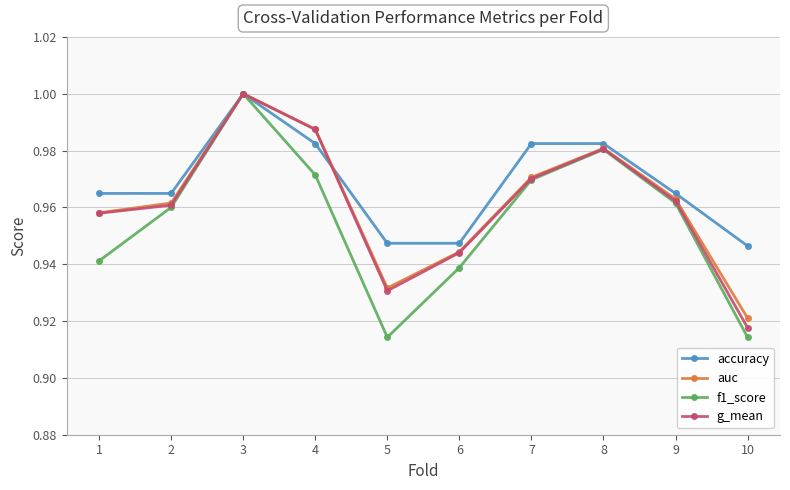

What is the difference between the maximum and second lowest values in the f1_score series?

0.1